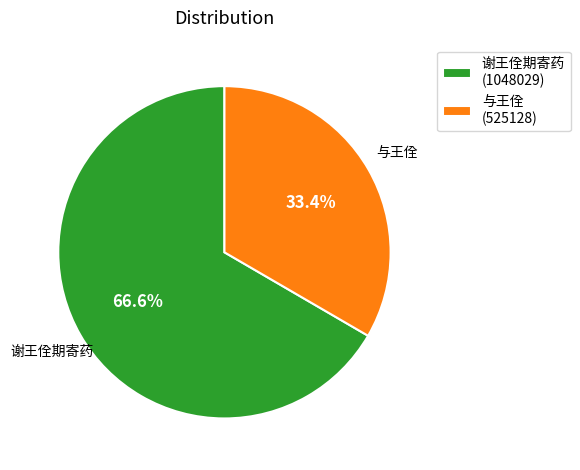

What portion of the pie excludes 谢王佺期寄药?

33.4%